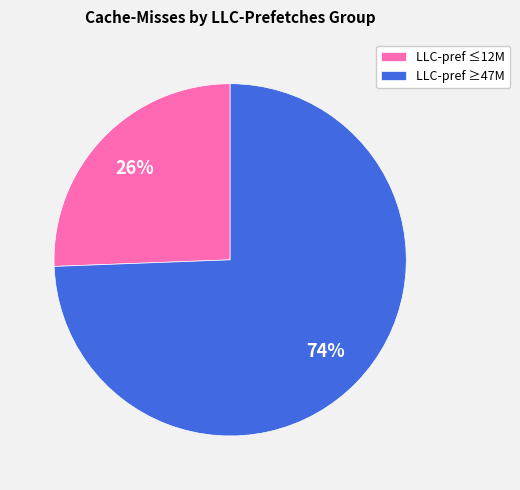

How many slices are in this pie chart?

2